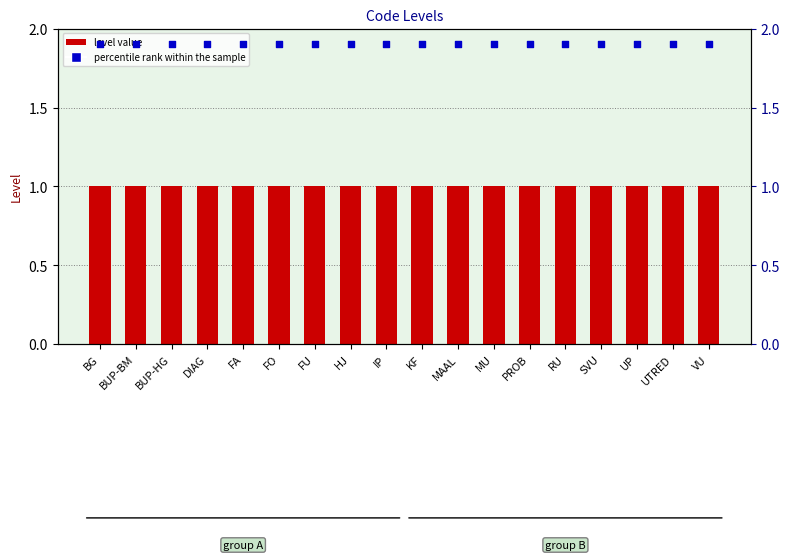

What is the total value across all series at DIAG?

2.9